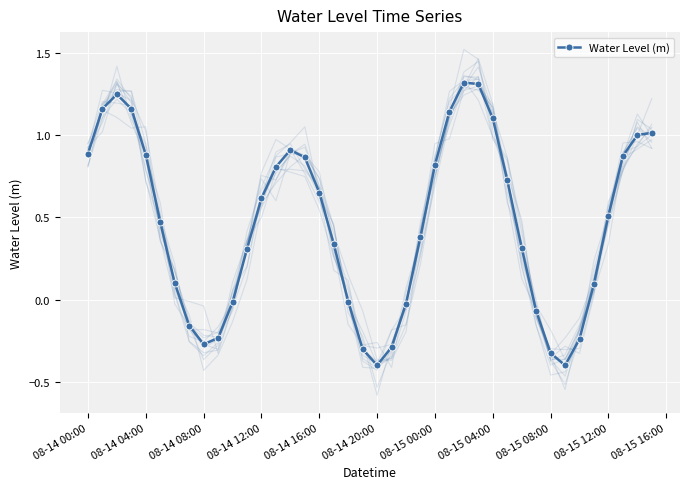

The value of Water Level (m) at 08-14 12:00 is 0.6. True or false?

True